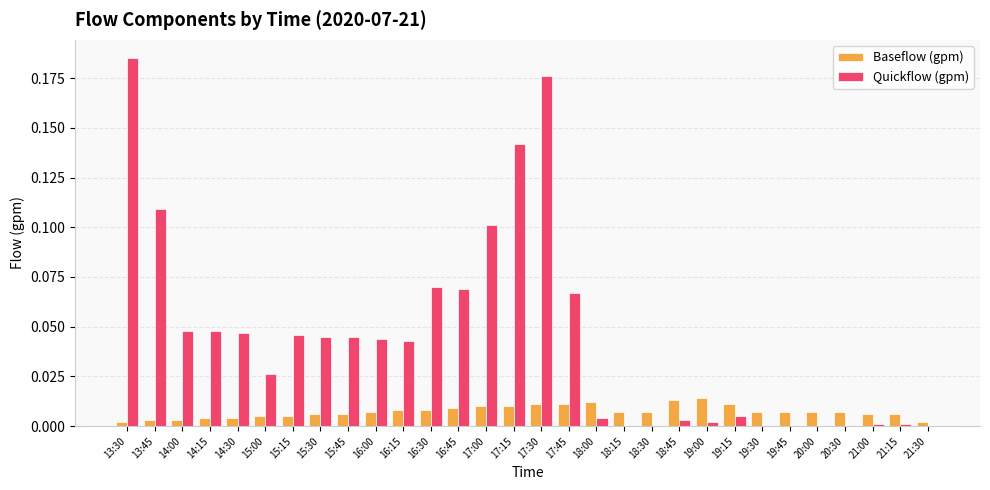

Which series has the largest total across all categories?

Quickflow (gpm)